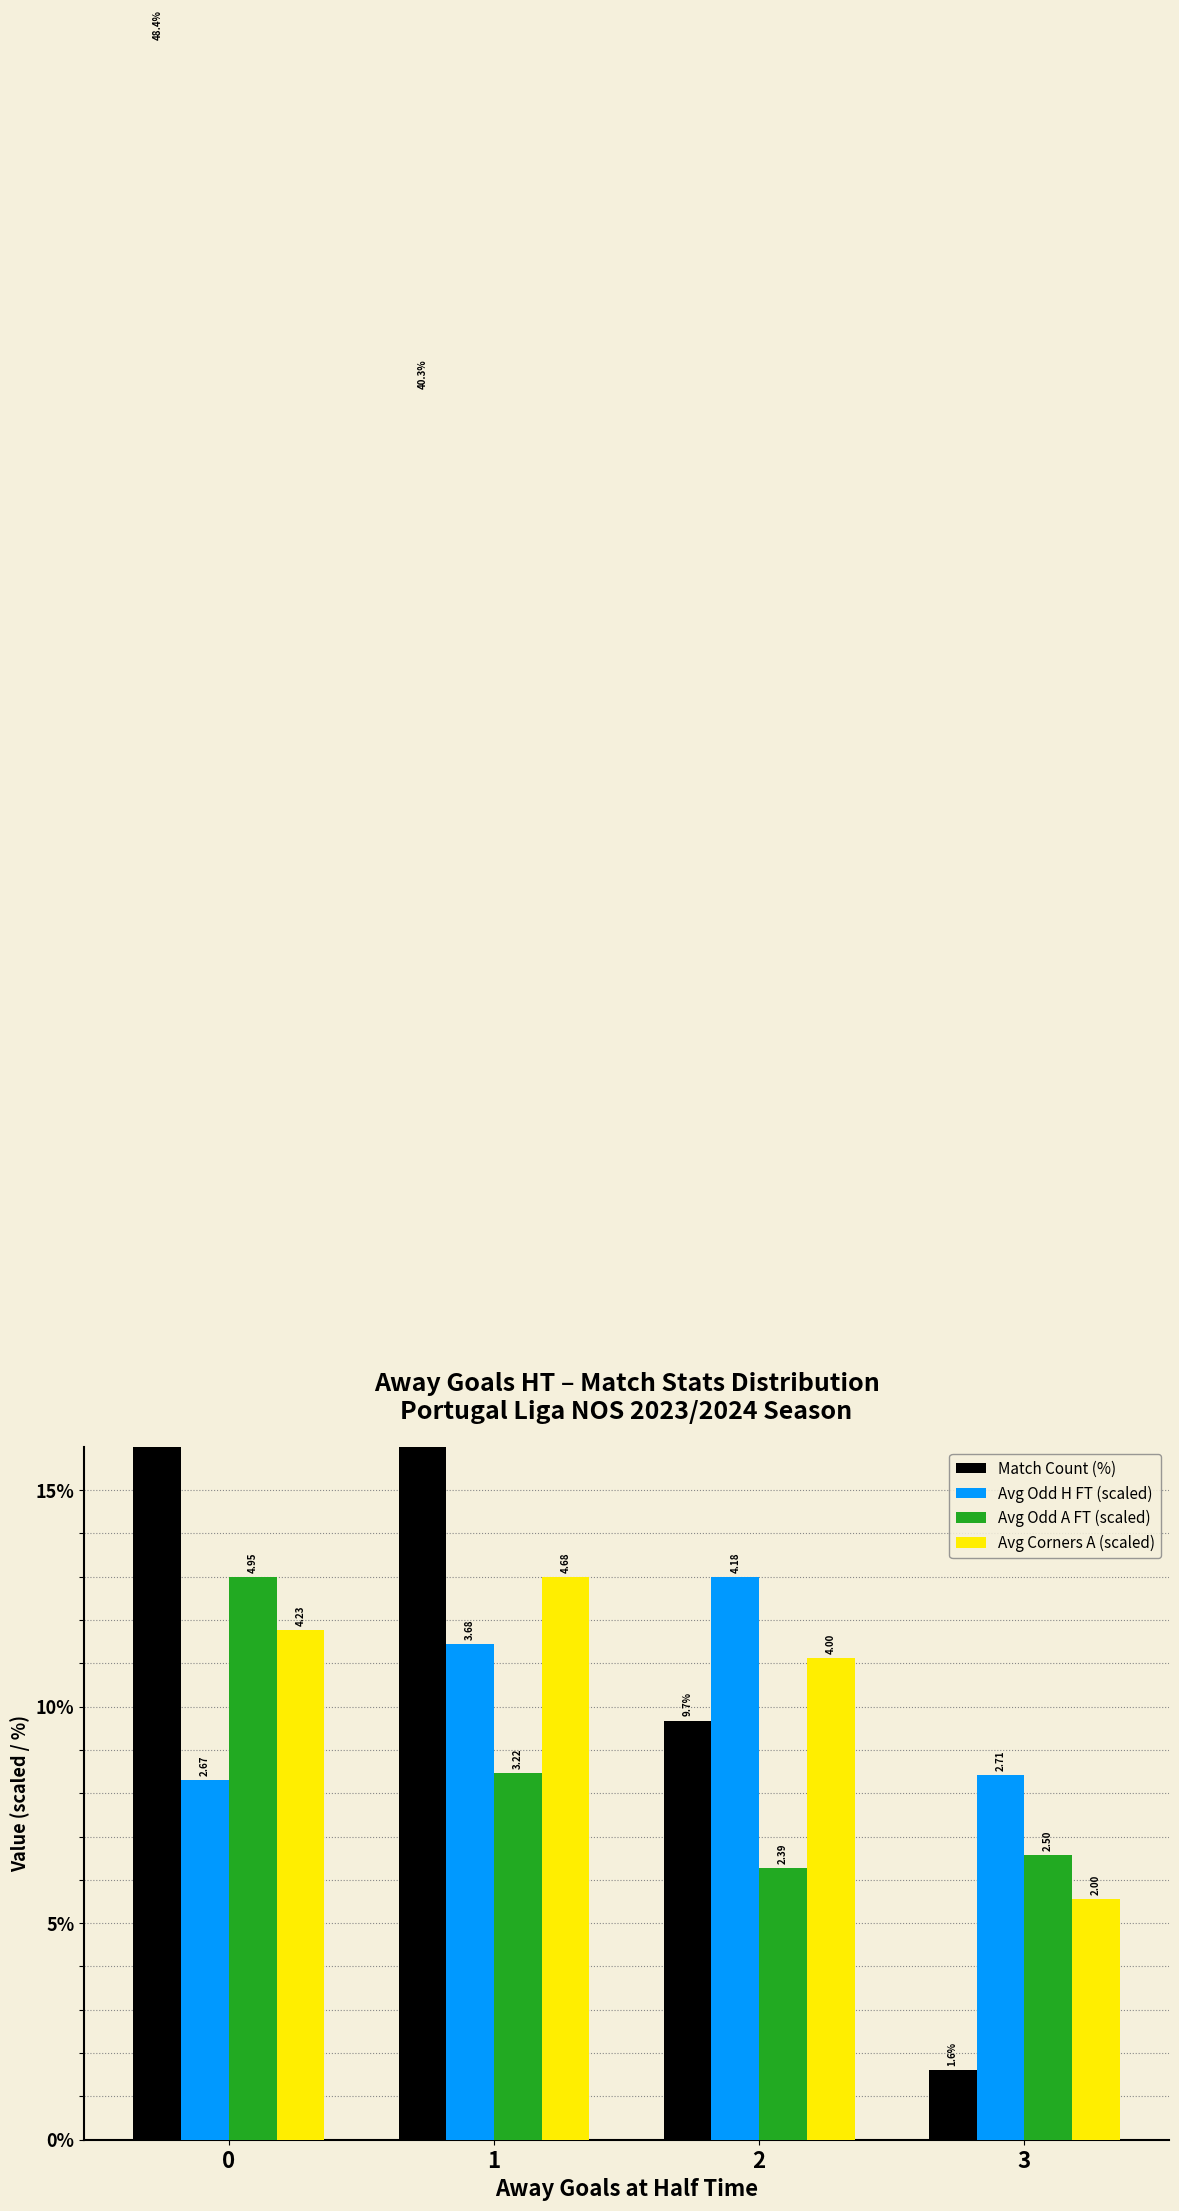

The Match Count (%) series shows 4.9 at 2. True or false?

False